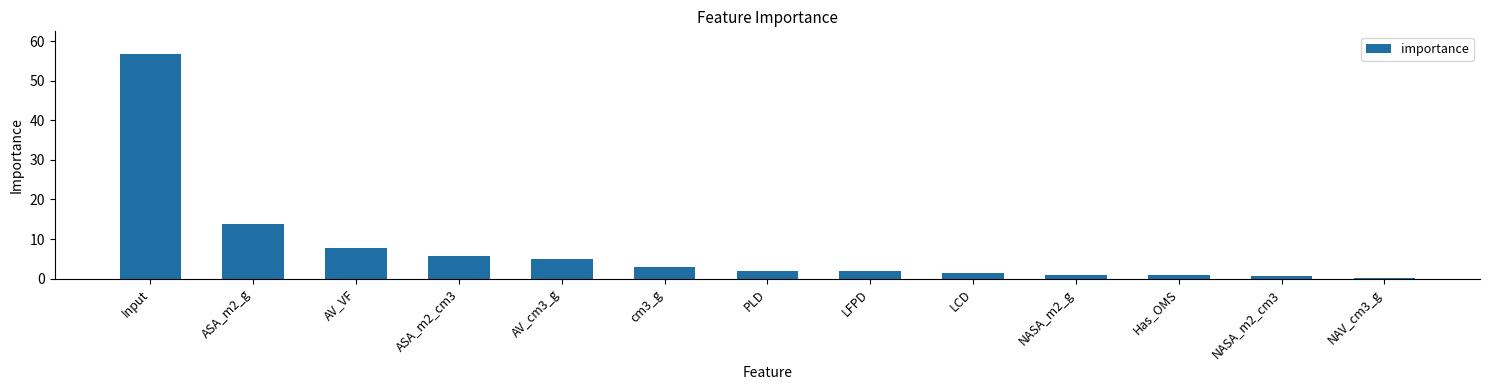

At which label does the data first exceed 2?

Input